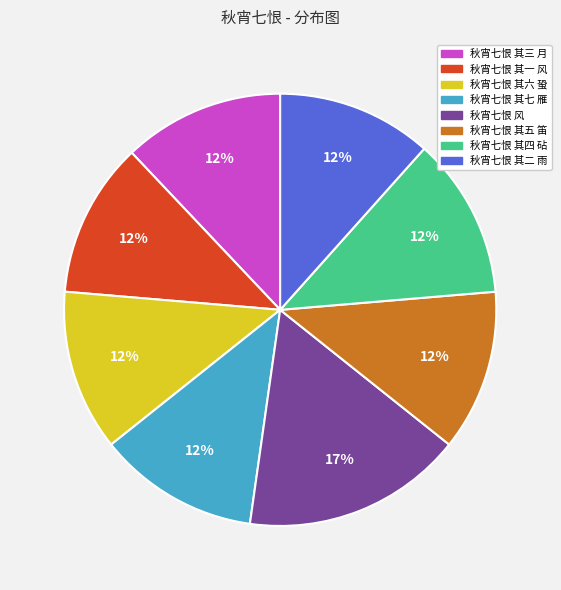

Do 秋宵七恨 其五 笛 and 秋宵七恨 其二 雨 together represent more than half of the pie?

No